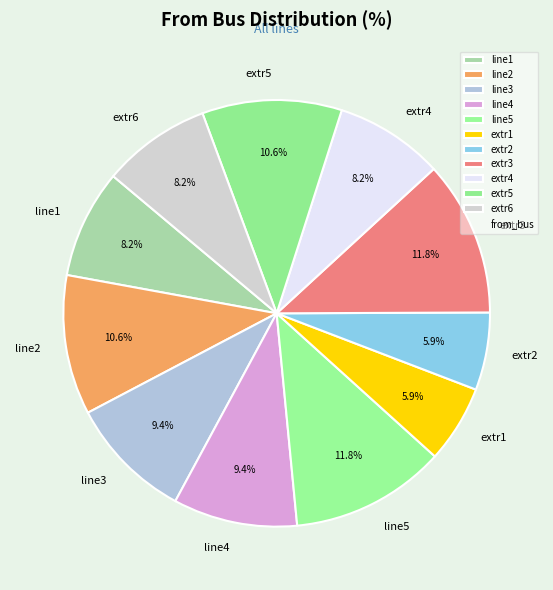

Does line1 represent more than half of the total?

No